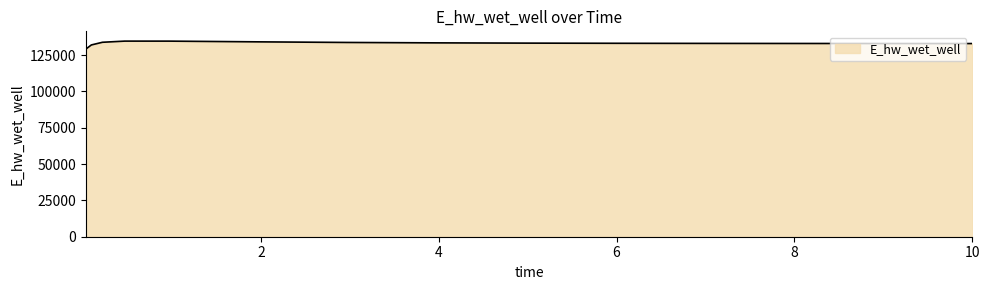

What is the maximum value shown in the chart?

134569.5